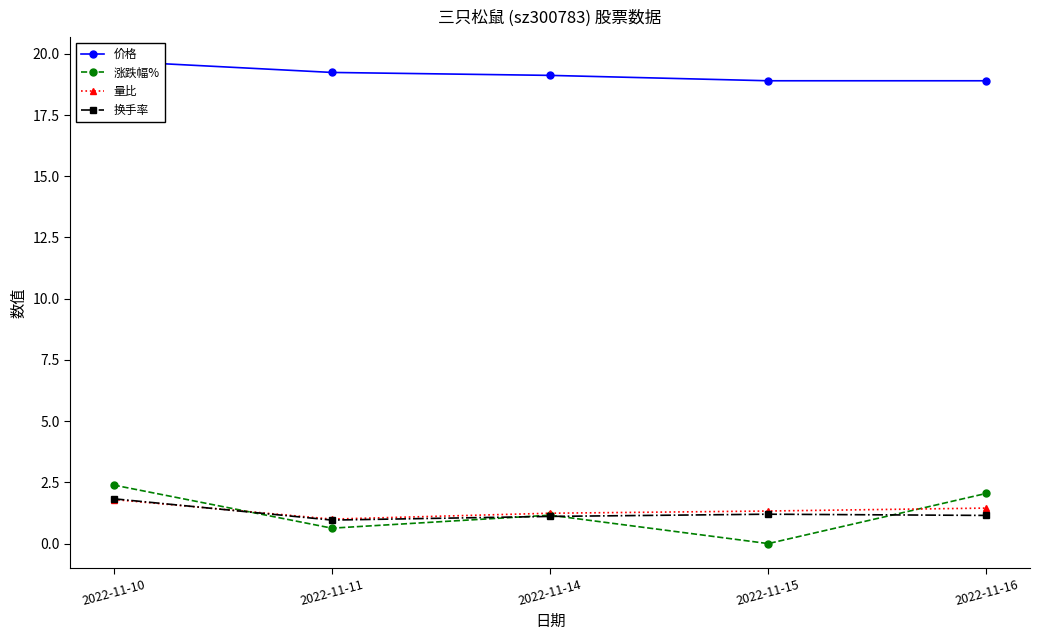

In 换手率, how many points are lower than both neighbors (excluding endpoints)?

1